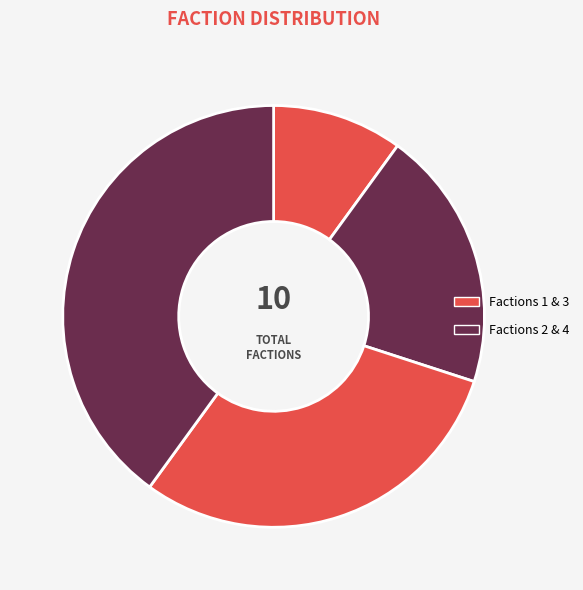

How many segments does this pie chart have?

4